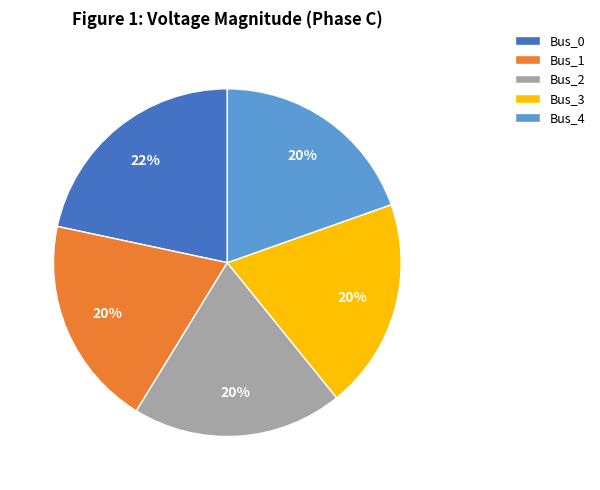

What percentage is the Bus_3 slice, to the nearest percent?

20%